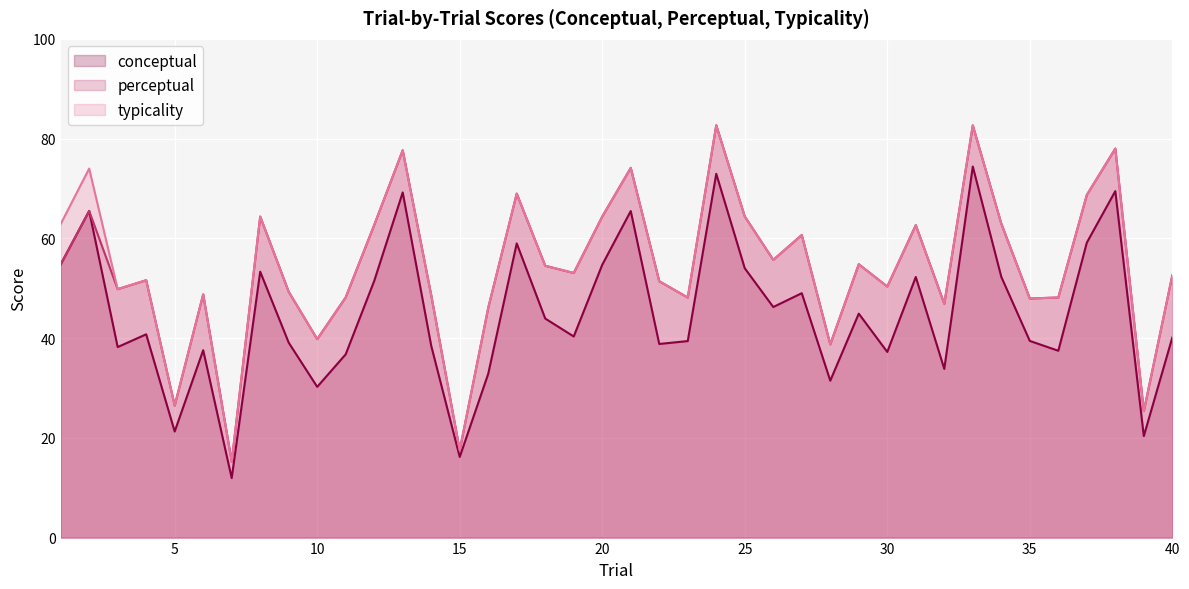

What is the minimum value for conceptual?

11.9